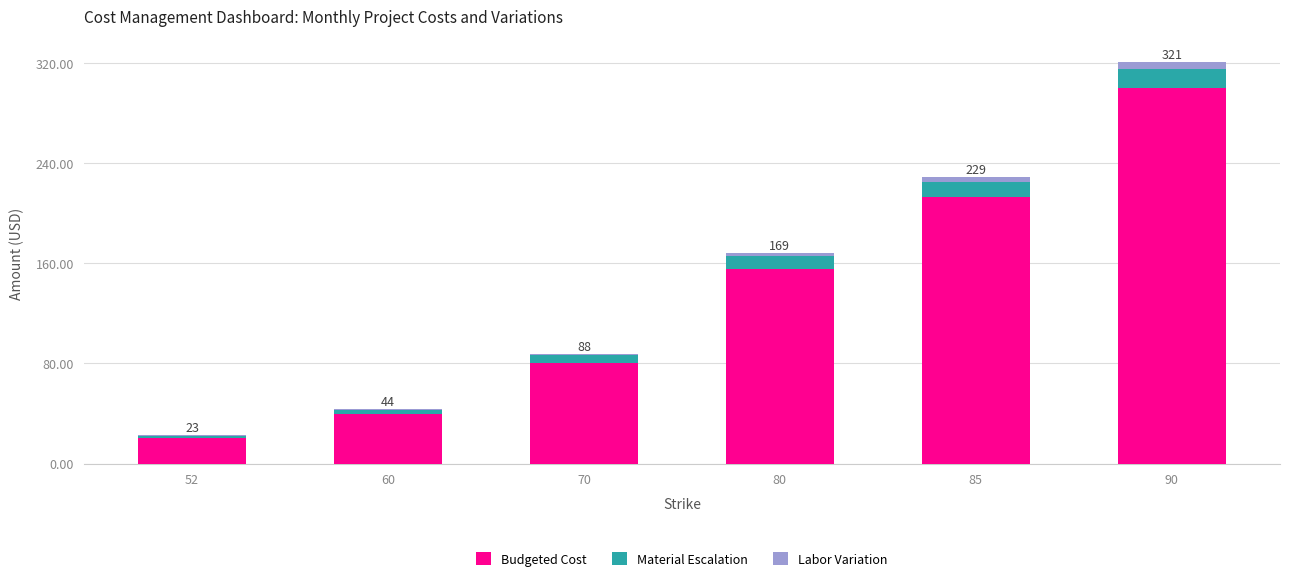

What is the sum of all Budgeted Cost values?

809.3